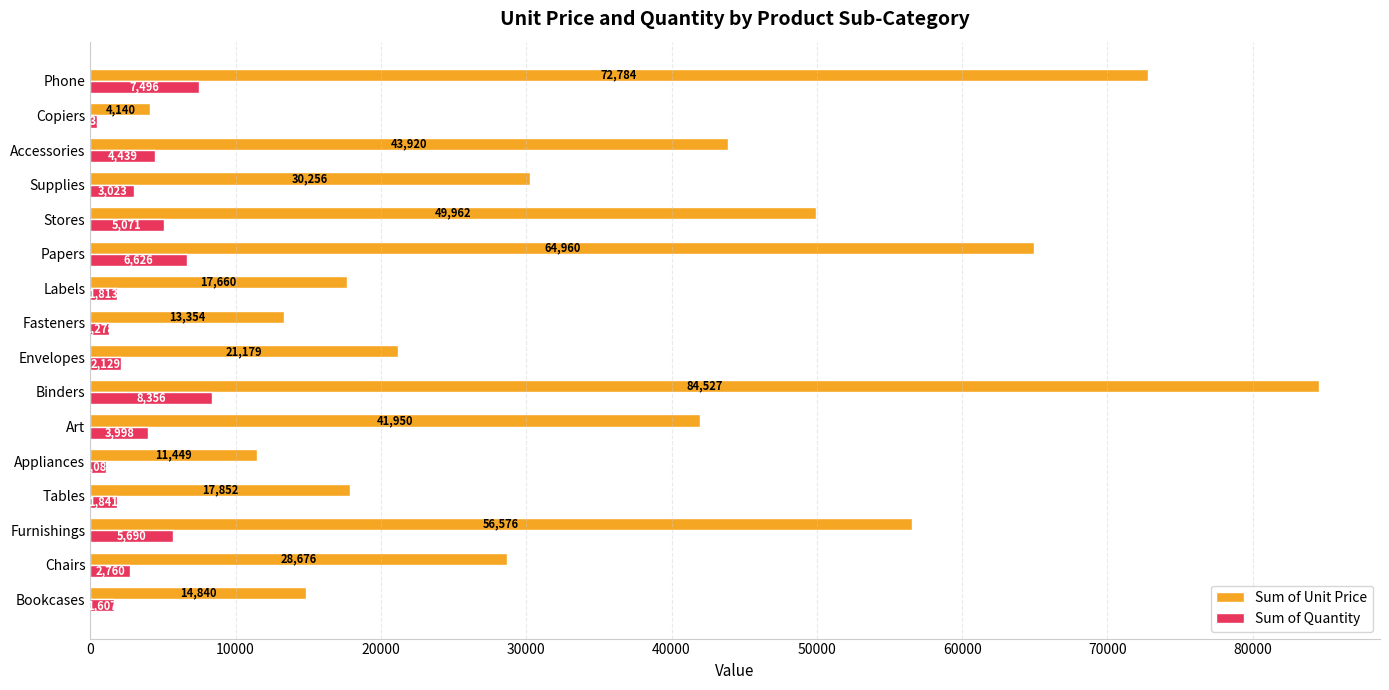

What is the difference between the maximum and minimum values in the Sum of Unit Price series?

80387.6